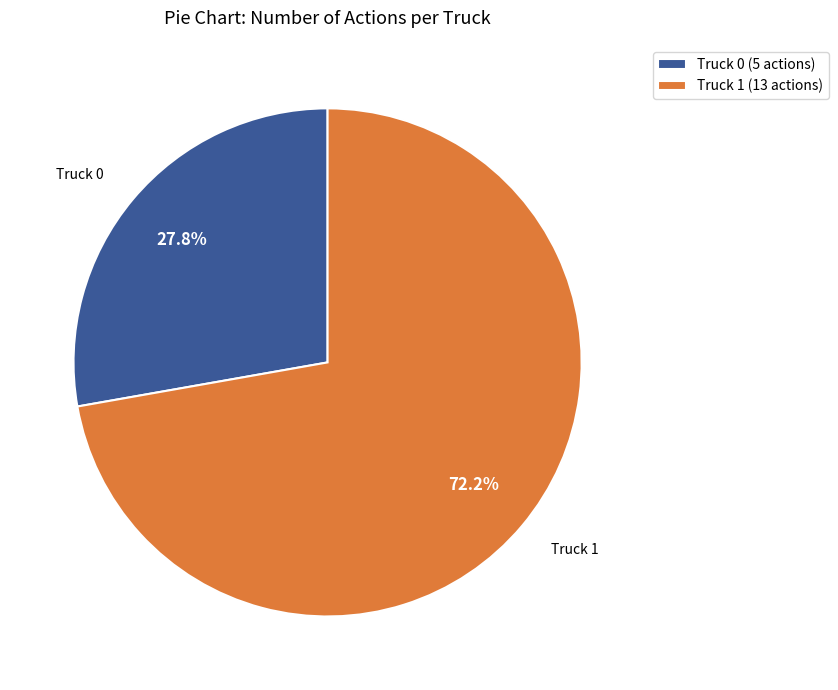

Which category has the smallest portion of the pie?

Truck 0